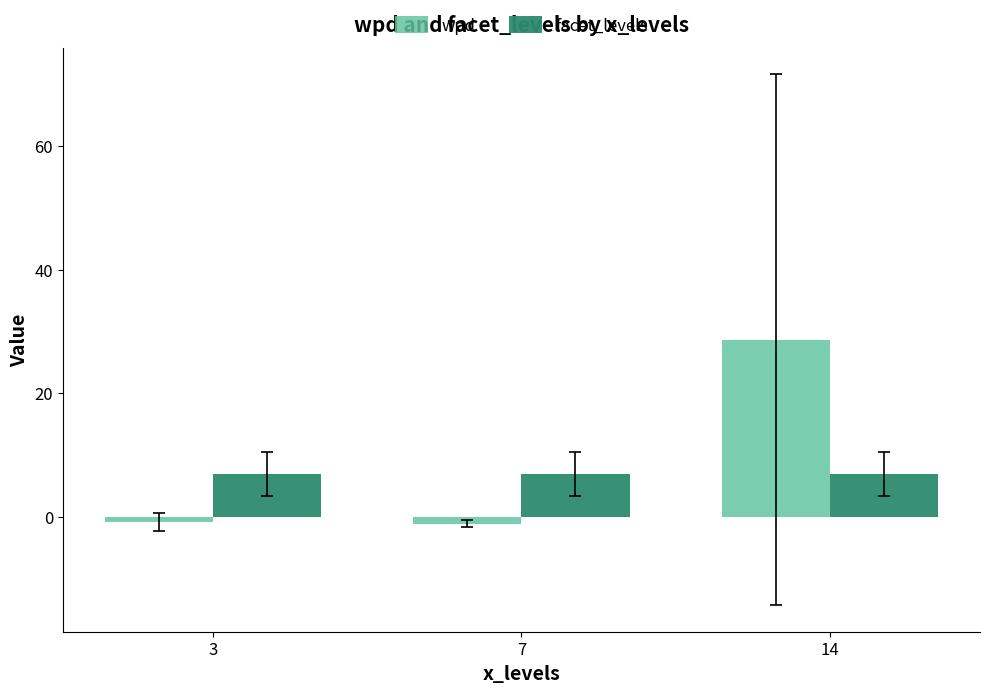

Are the bars horizontal?

No